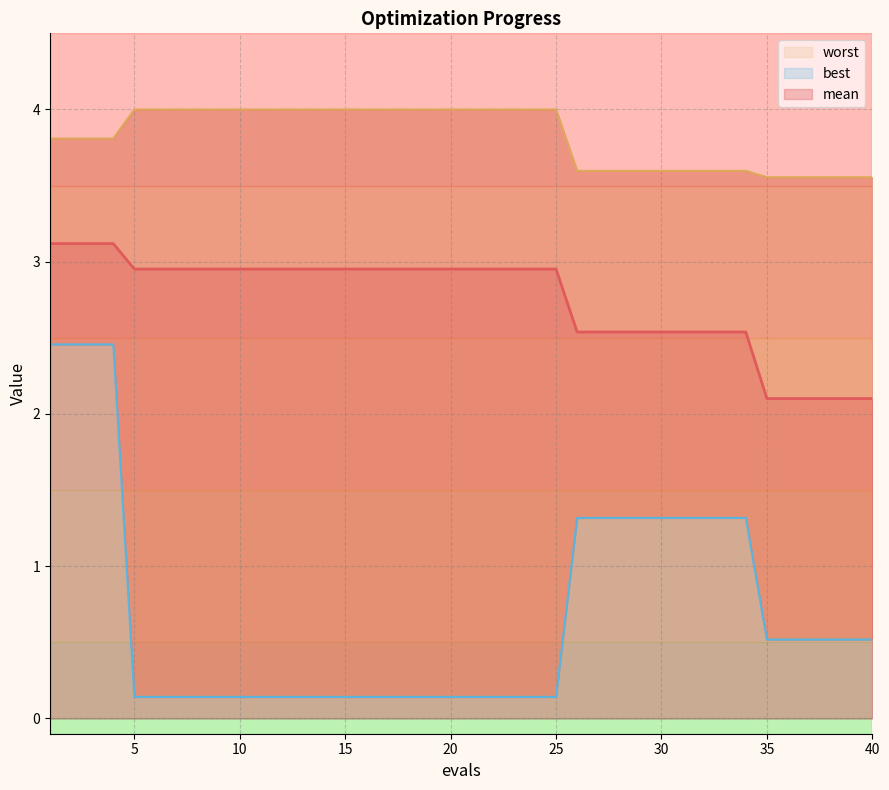

Rank the series by their average value, from highest to lowest.

worst, mean, best